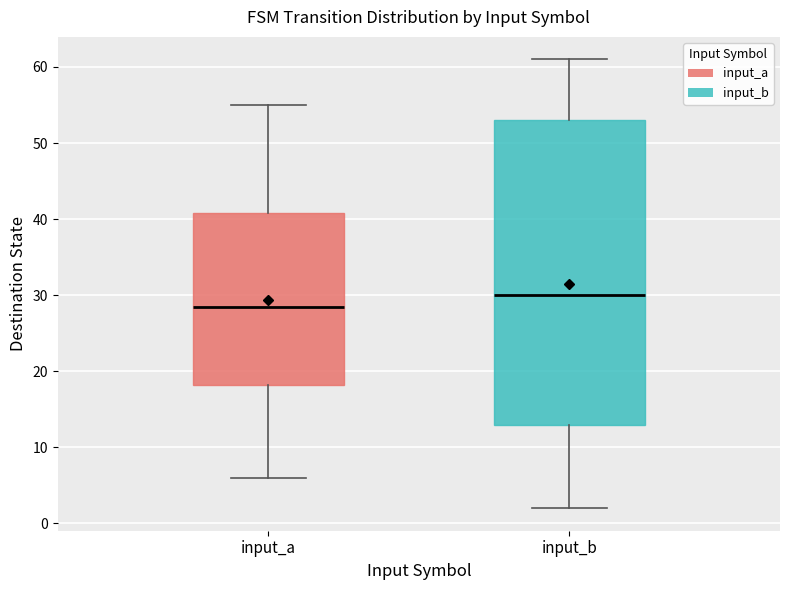

Comparing the boxes themselves (not the whiskers), which one is the tallest?

input_b